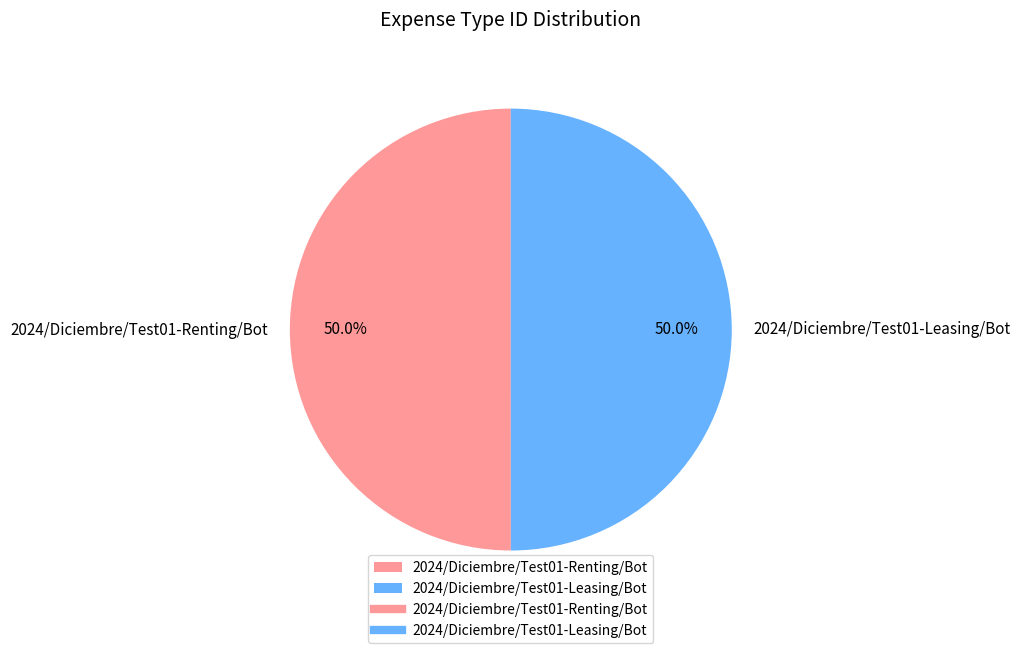

To the nearest percent, what is the average slice percentage?

50%